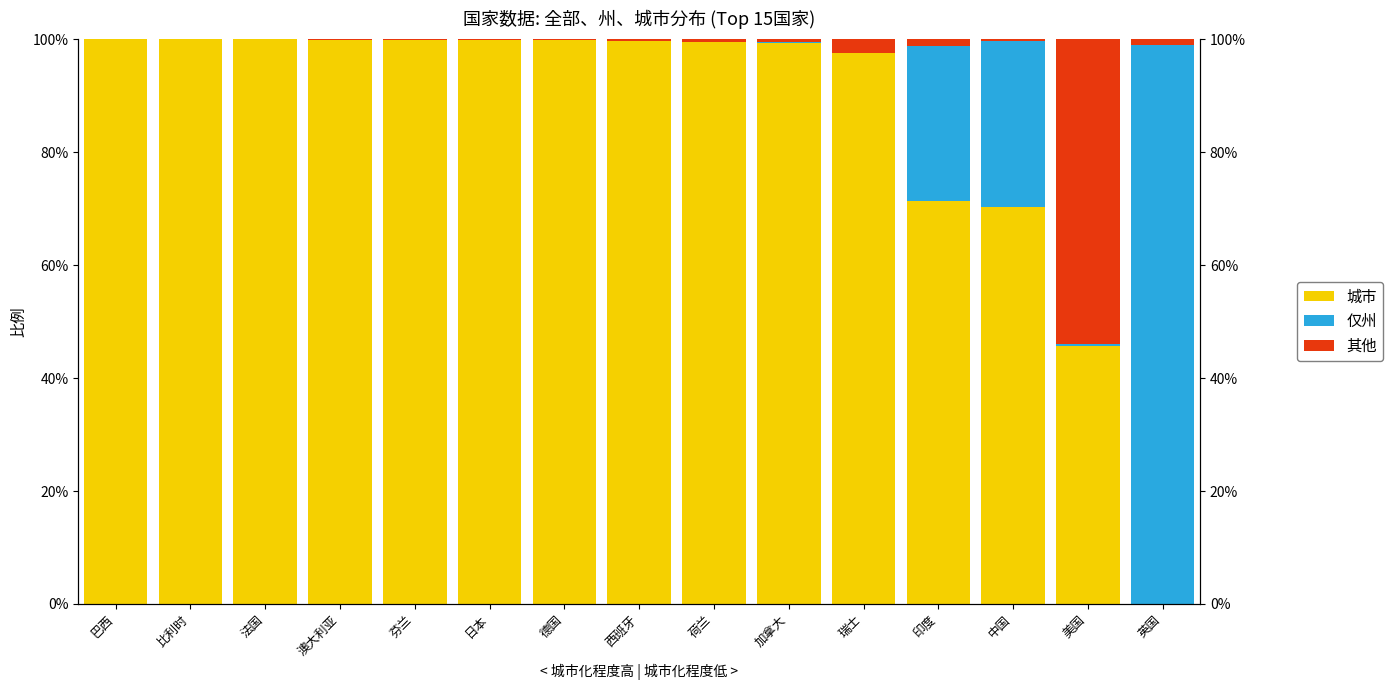

At 日本, list the series in order from largest to smallest.

城市, 其他, 仅州